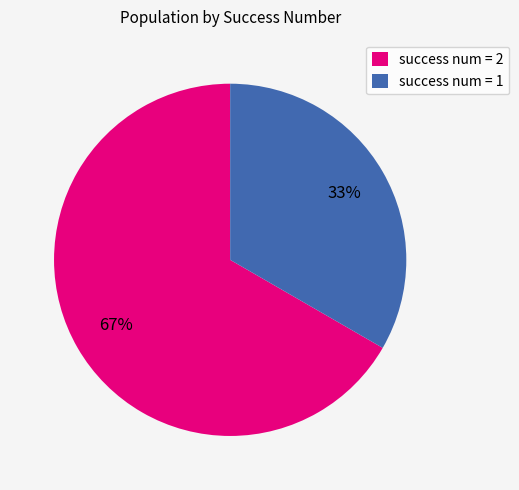

Combined, do success num = 1 and success num = 2 account for over 50%?

Yes